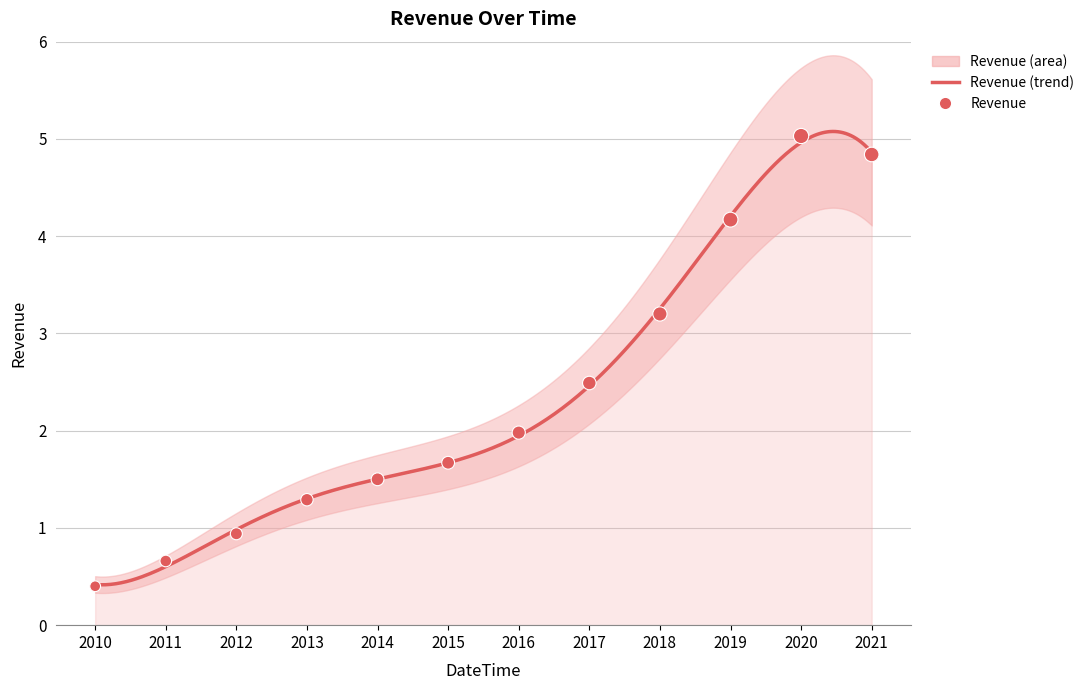

Approximately how many times larger is the value at 2016 compared to 2019?

0.5